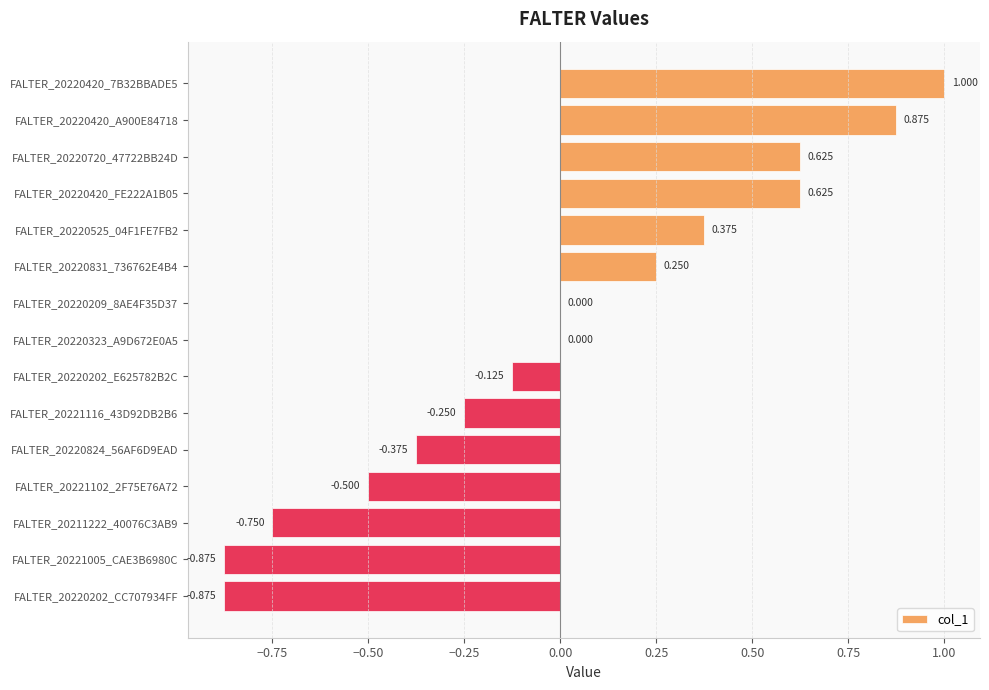

Count the number of categories in the chart.

15